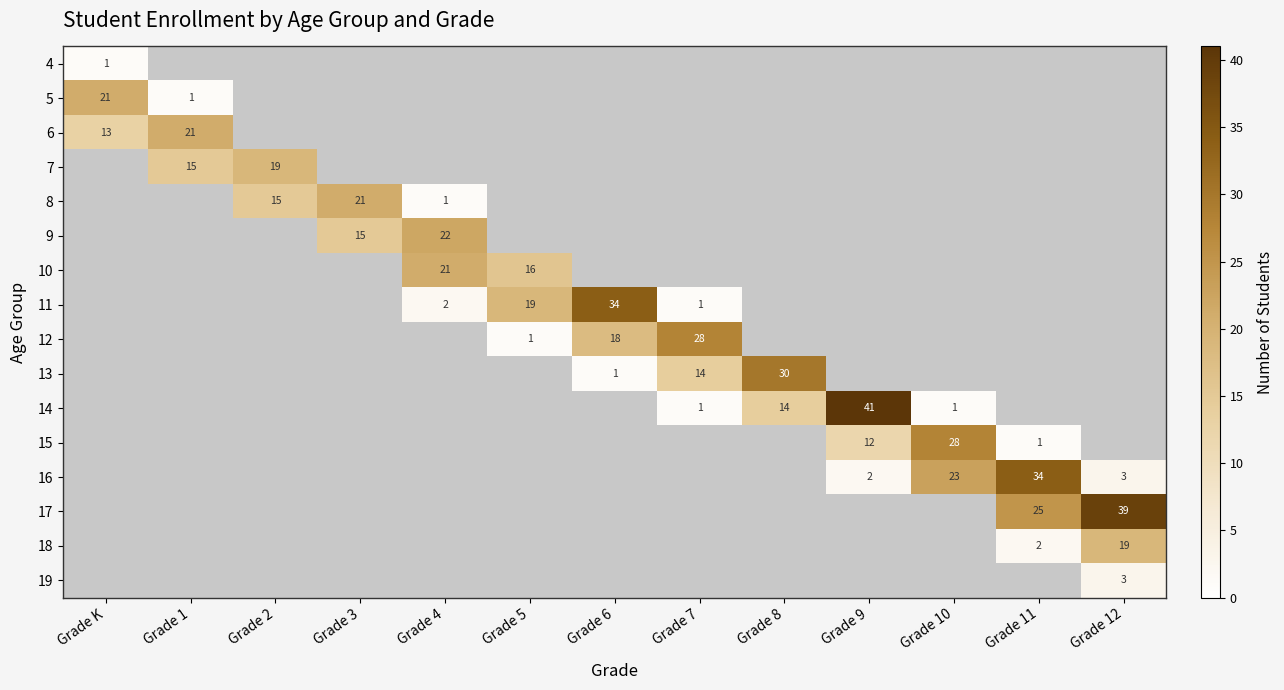

Is it true that 16 equals 23 at Grade 10?

True